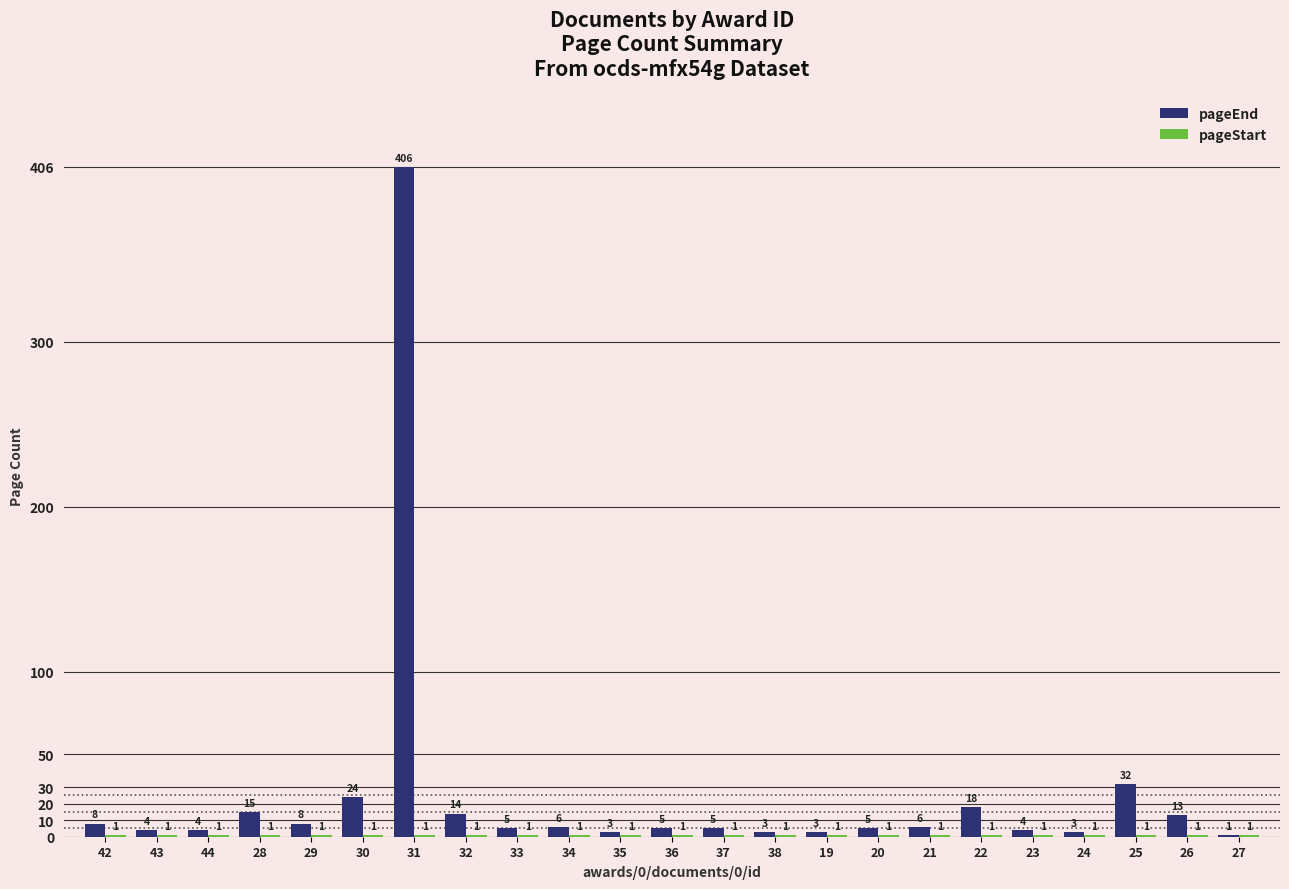

How many distinct data groups are displayed?

2